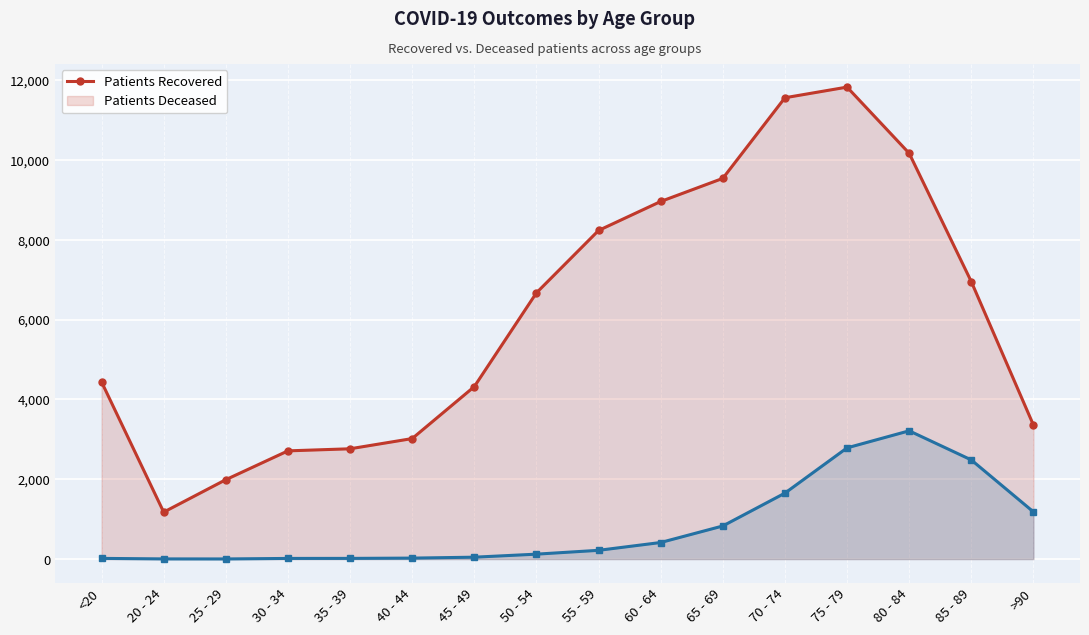

True or false: patients_recovered and patients_deceased cross at least once.

False